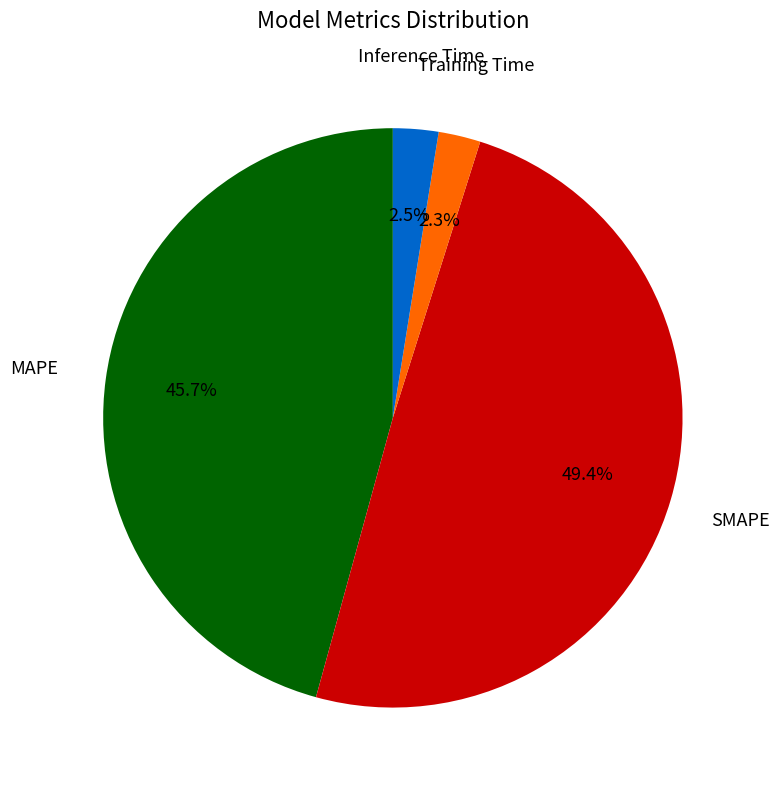

Count the number of slices in the pie.

4